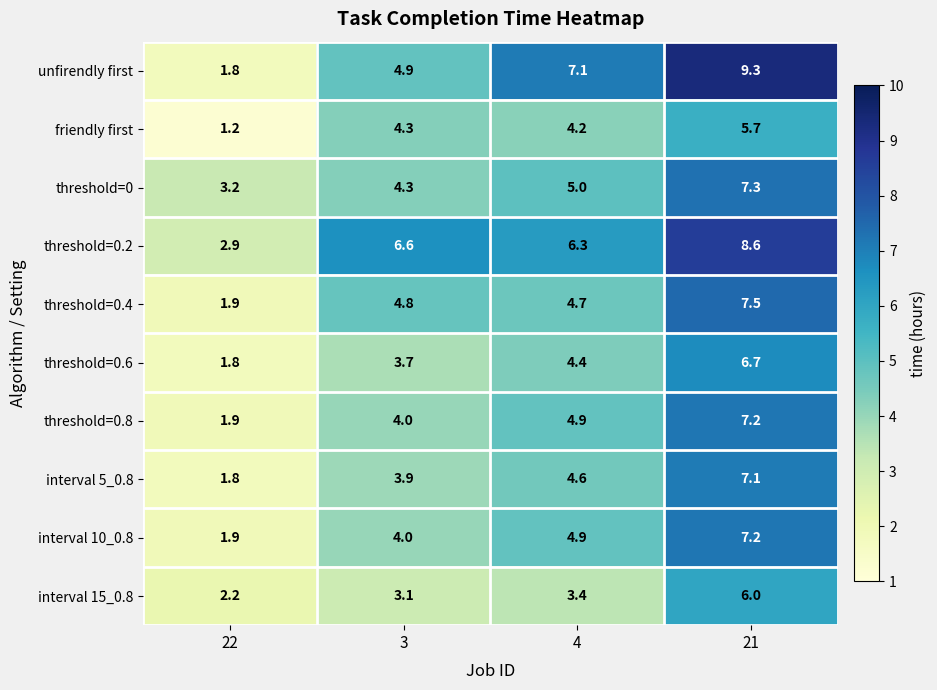

Count the number of categories in the chart.

4